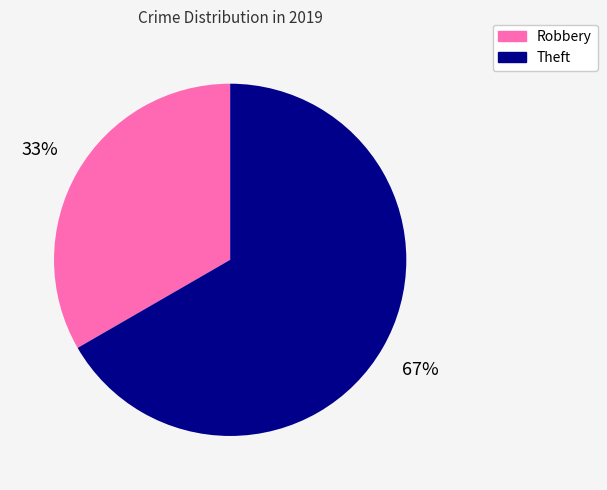

Rank the categories by value from lowest to highest.

Robbery, Theft